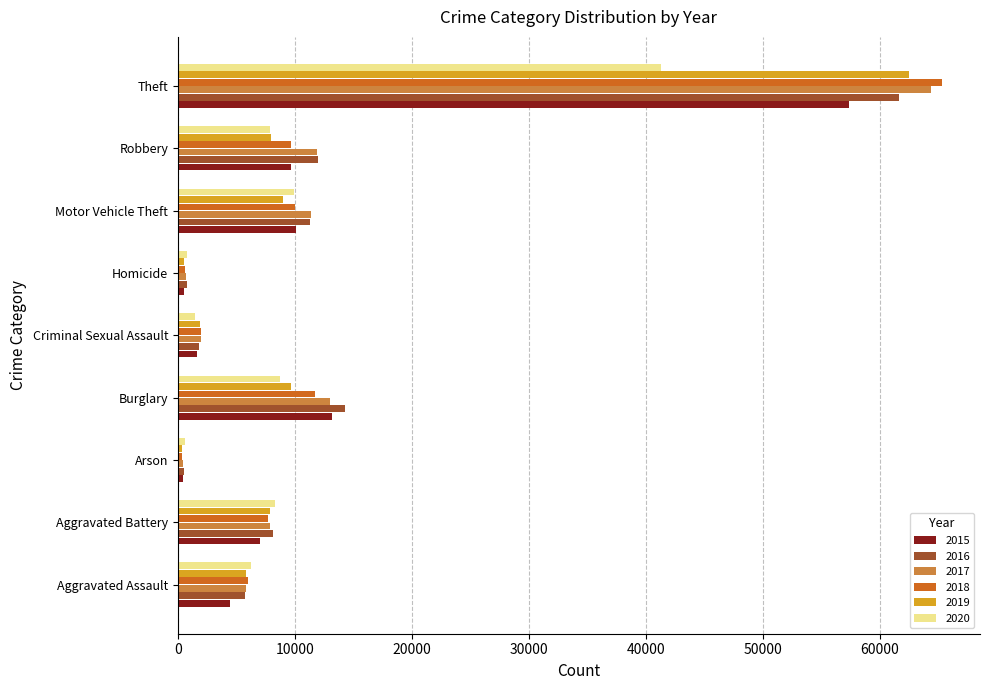

True or false: 2015 has a value of 79233 at Theft.

False